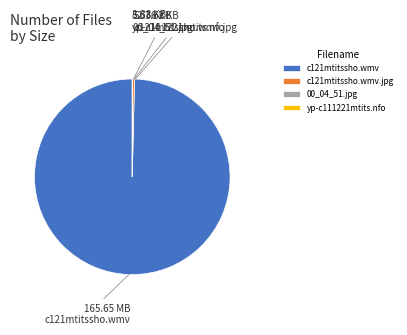

Which category has the biggest portion of the pie?

c121mtitssho.wmv